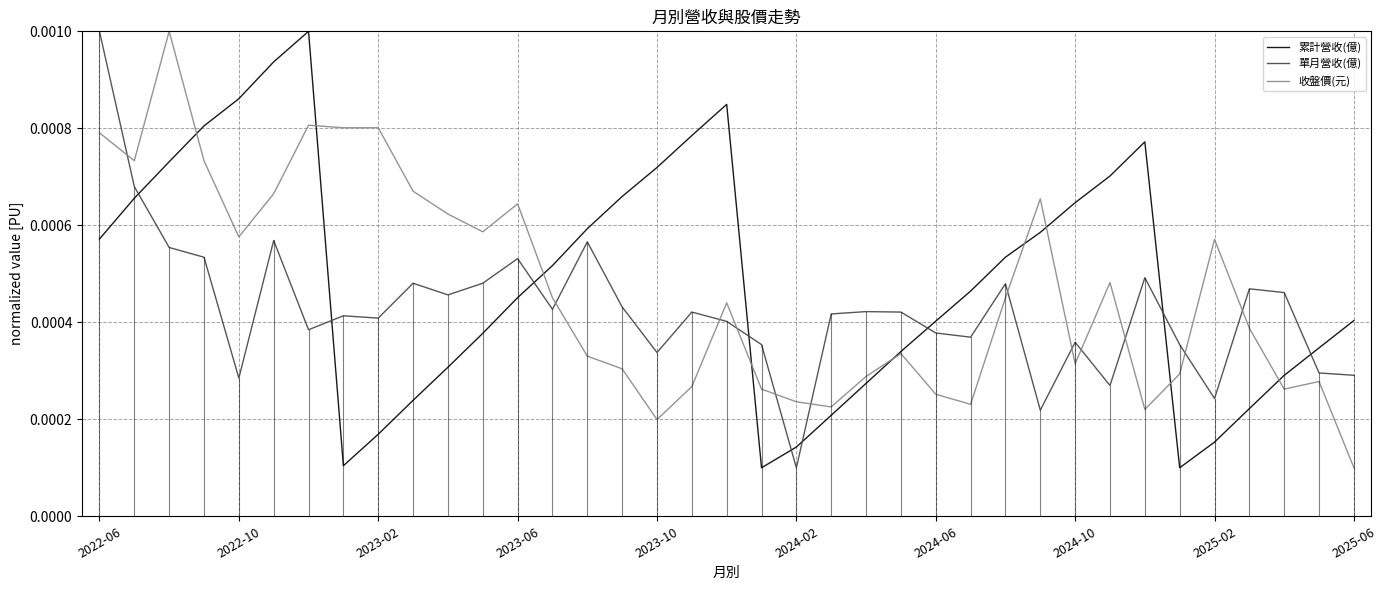

True or false: 累計營收(億) and 單月營收(億) cross at least once.

True